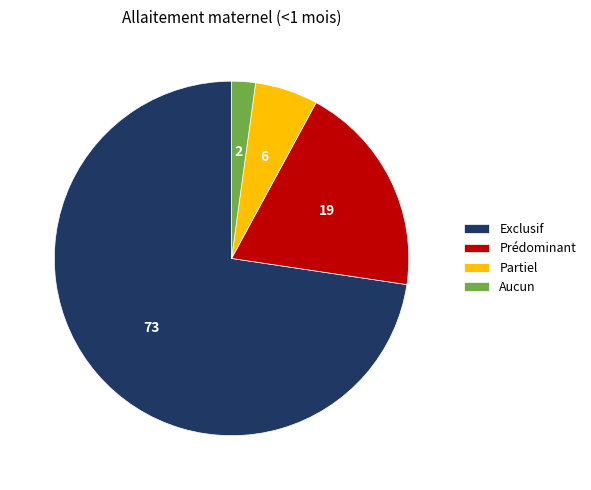

Is there a majority slice in this chart?

Yes